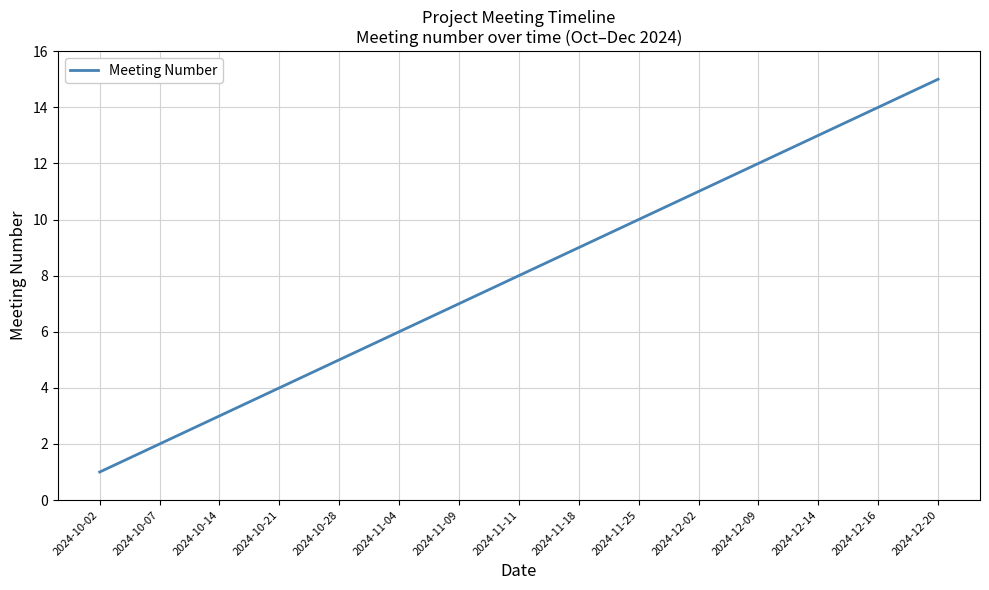

Which has a higher value, 2024-11-25 or 2024-12-20?

2024-12-20